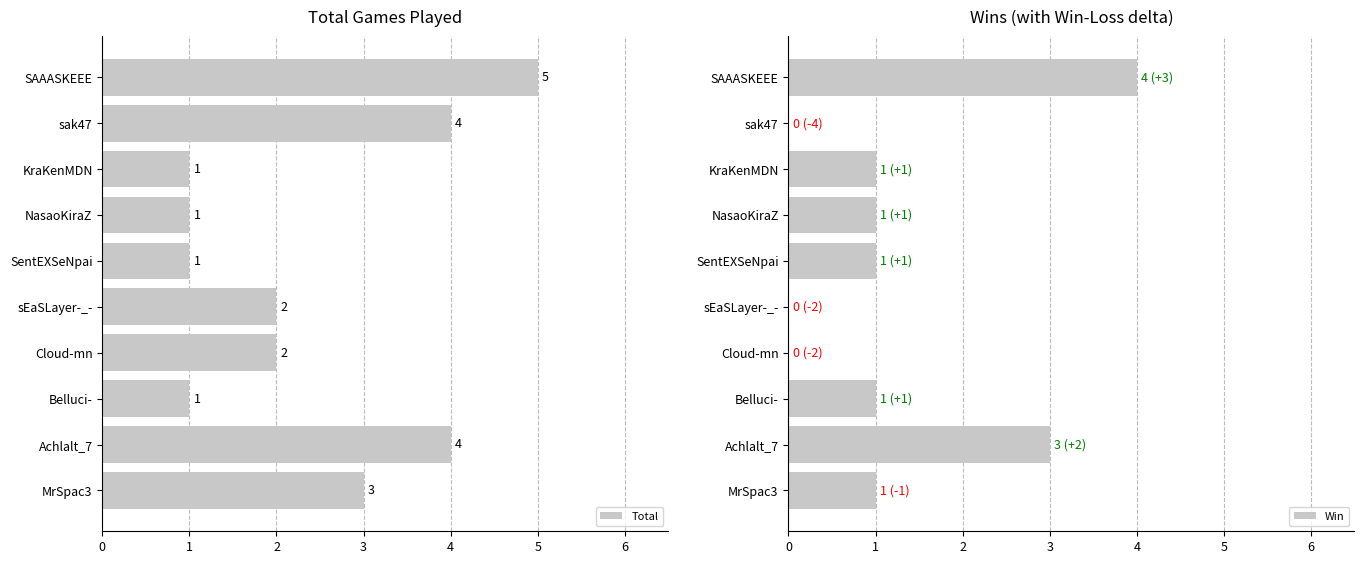

What is the approximate value of Total at MrSpac3?

3